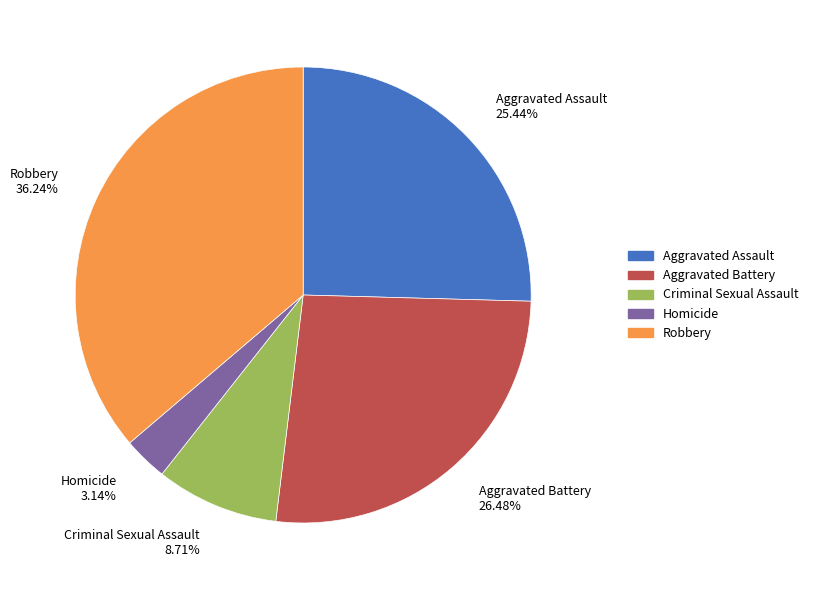

To the nearest percent, what portion does Criminal Sexual Assault represent?

9%